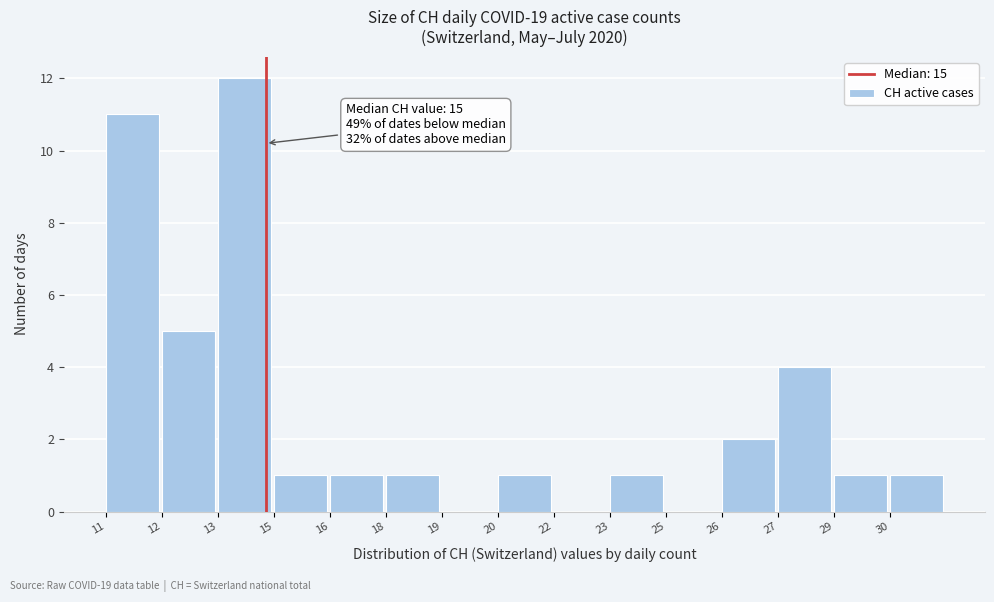

Reading right to left, extract all data points from this chart.

30=1	29=1	27=4	26=2	25=0	23=1	22=0	20=1	19=0	18=1	16=1	15=1	13=12	12=5	11=11